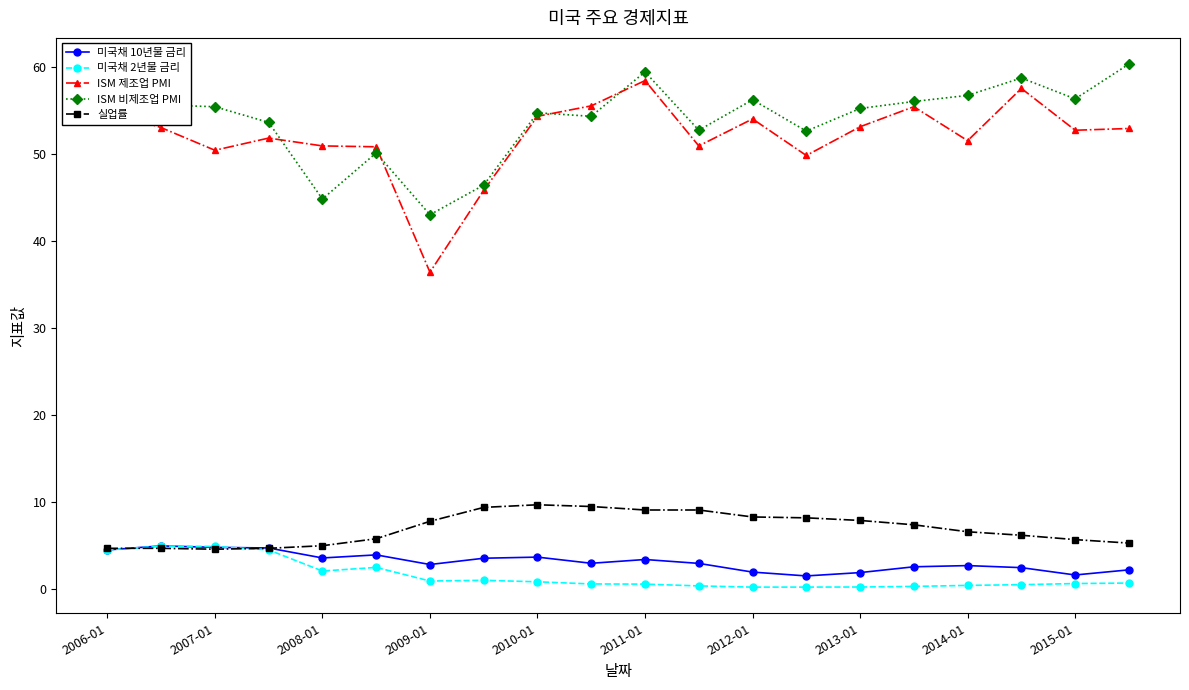

True or false: 실업률 has more than 0 interior local peaks.

True